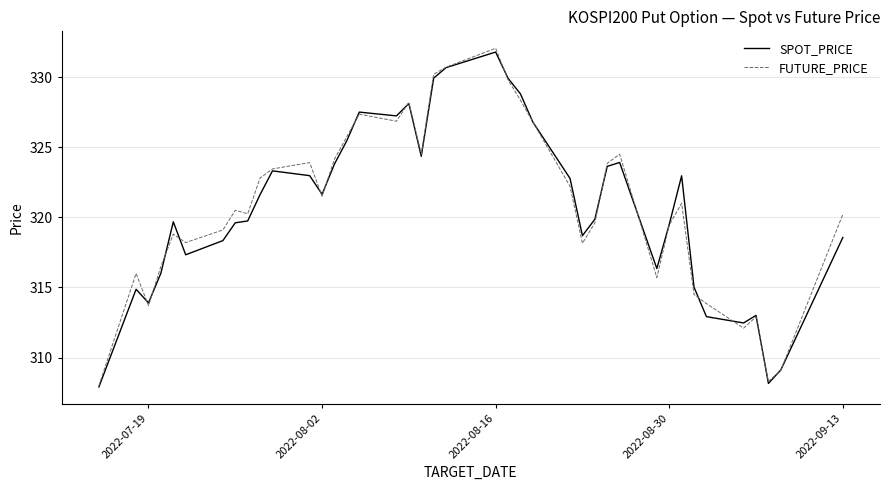

What is the minimum value for FUTURE_PRICE?

308.0